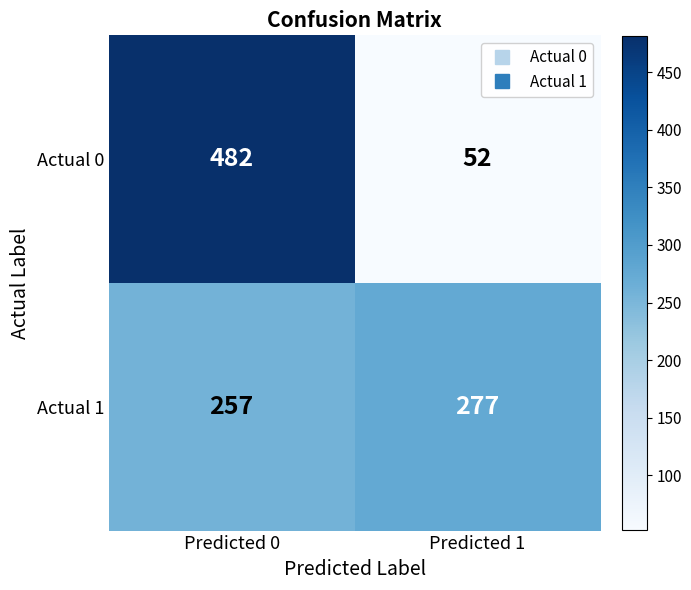

What is the total value across all series at Predicted 1?

329